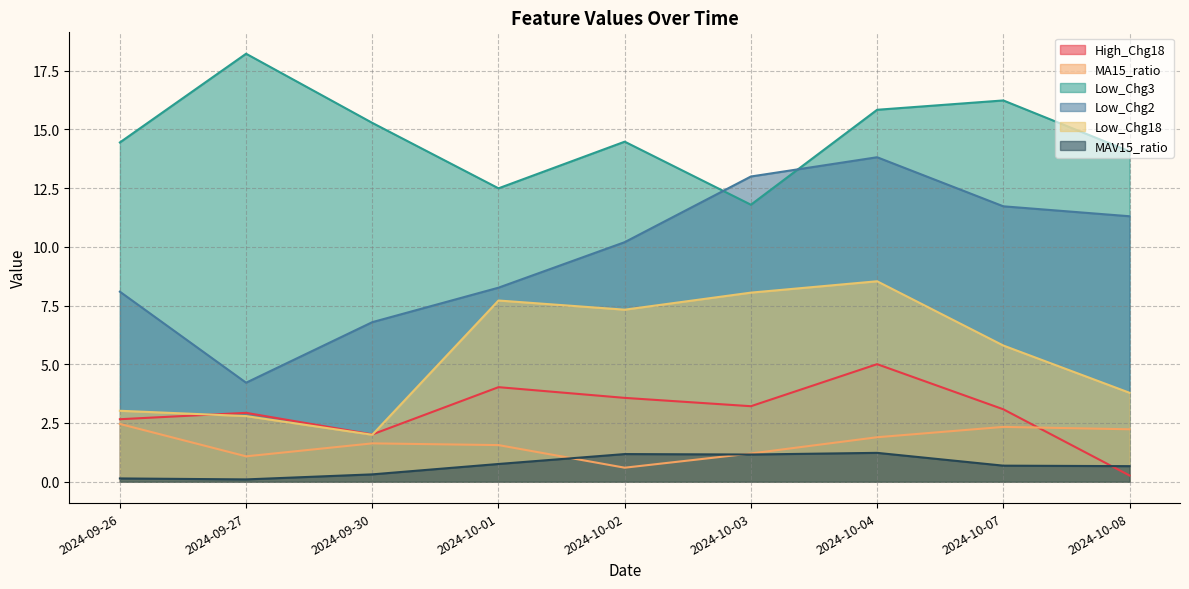

The Low_Chg3 series shows 4.9 at 2024-09-26. True or false?

False